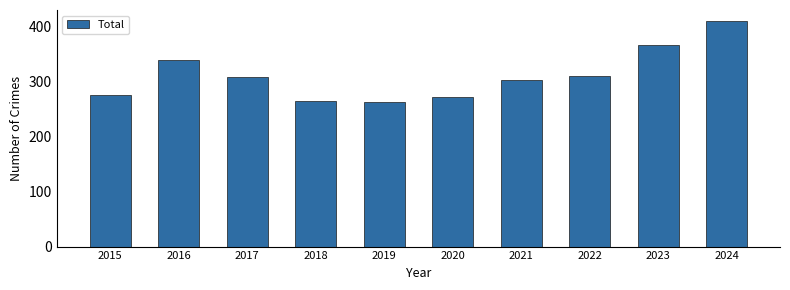

What is the value of the 5th bar from the left?

264